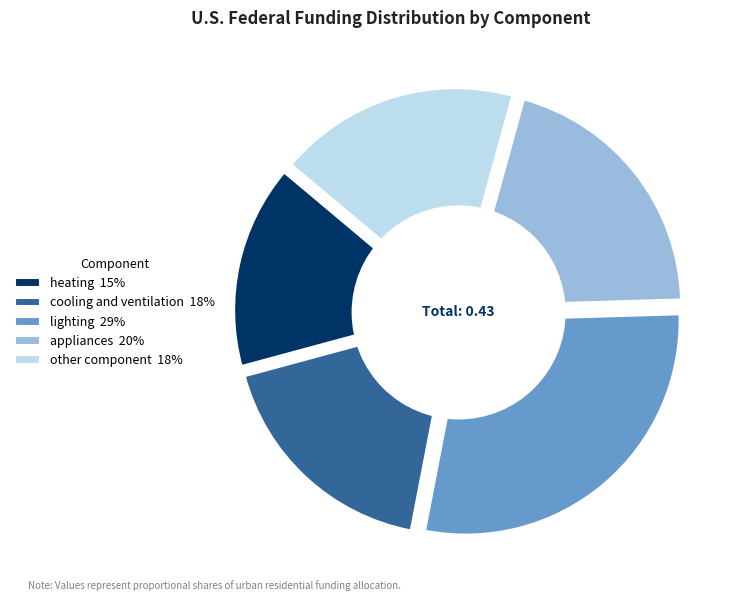

Is other component the majority of the pie?

No